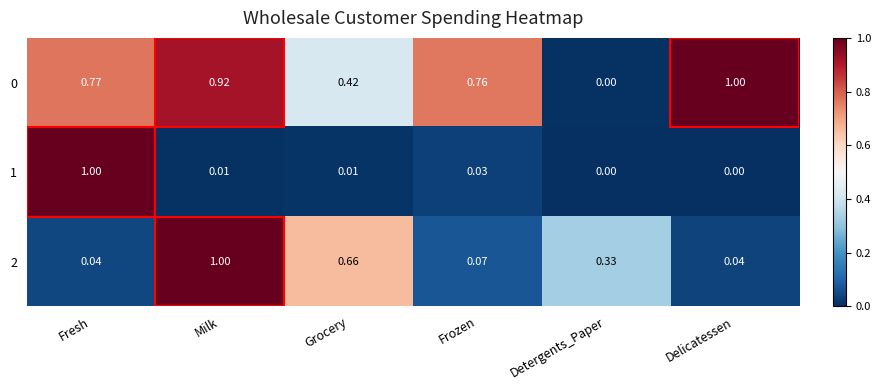

At which category is the sum across all series the highest?

Milk